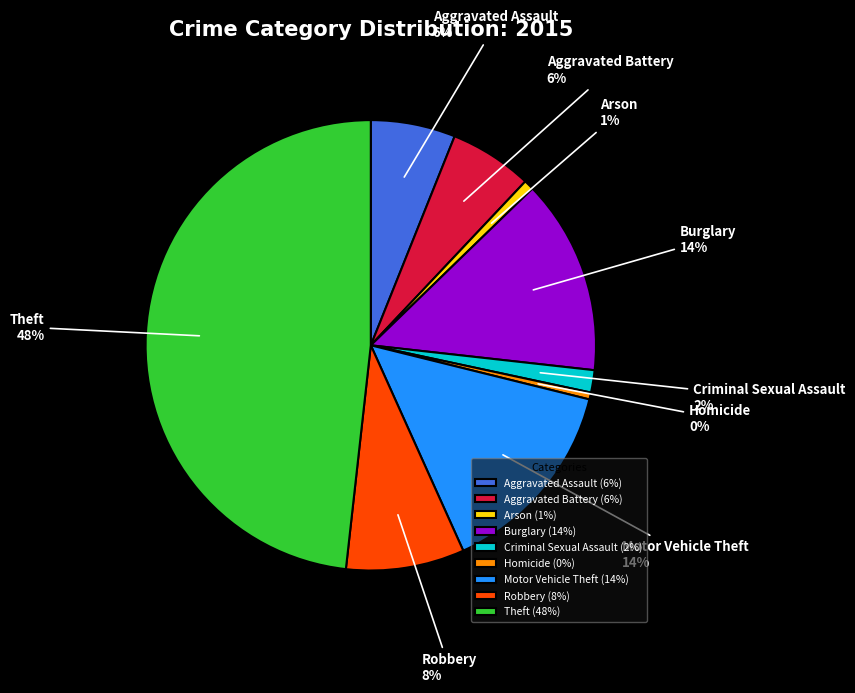

Is it true that Aggravated Battery is 6% of the pie?

True